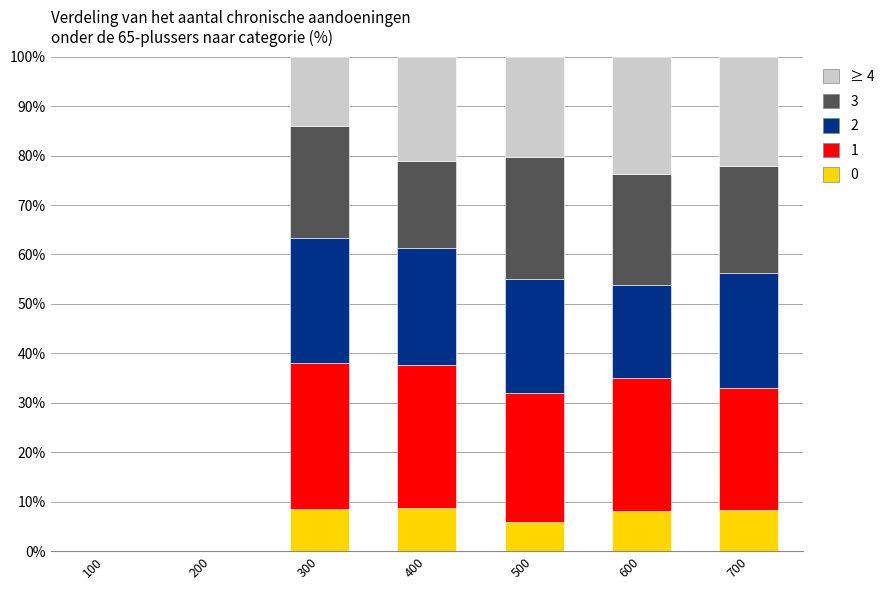

What is the total value across all series at 600?

100.0